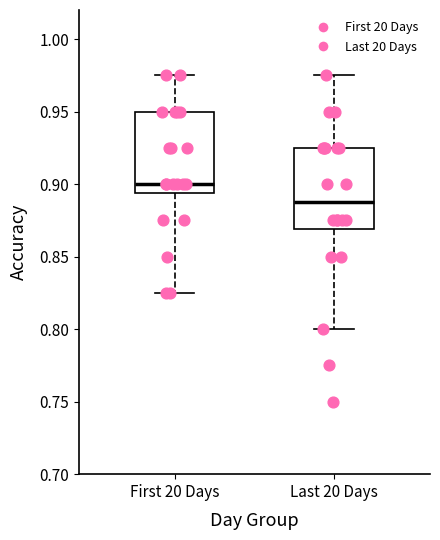

Which box has the lowest median line?

Last 20 Days